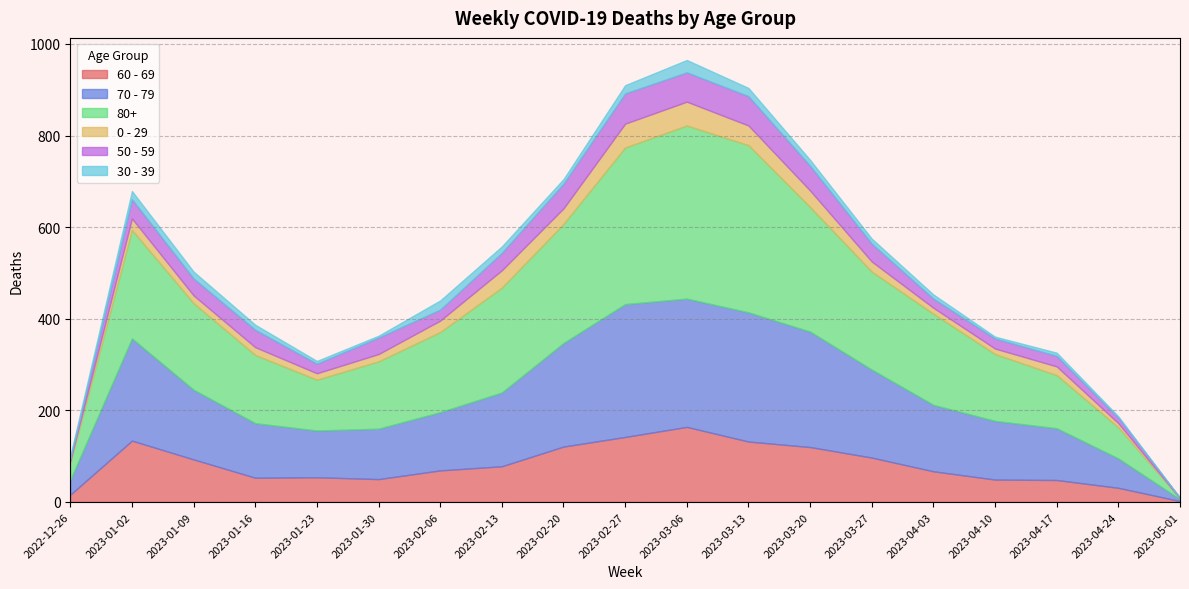

What is the sum of the 50 - 59 values at 2023-02-20 and 2023-05-01?

55